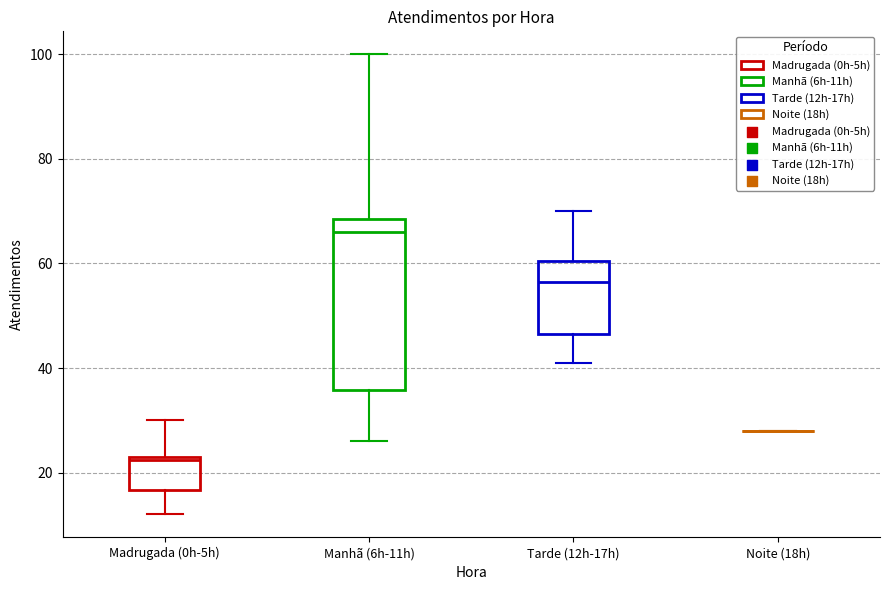

Comparing the boxes themselves (not the whiskers), which one is the tallest?

Manhã (6h-11h)